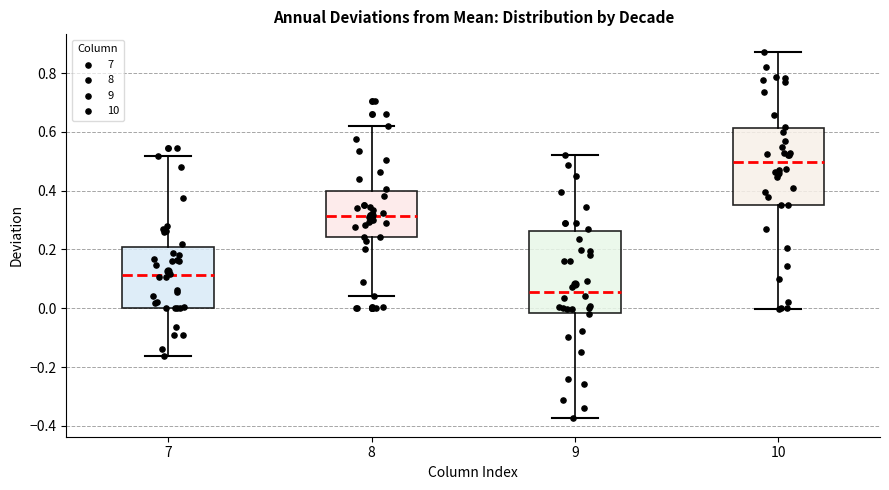

Where does the upper whisker of the box at x = 8 end on the y-axis? The values are not printed on the chart, so give them approximately, as read against the axis.

0.62